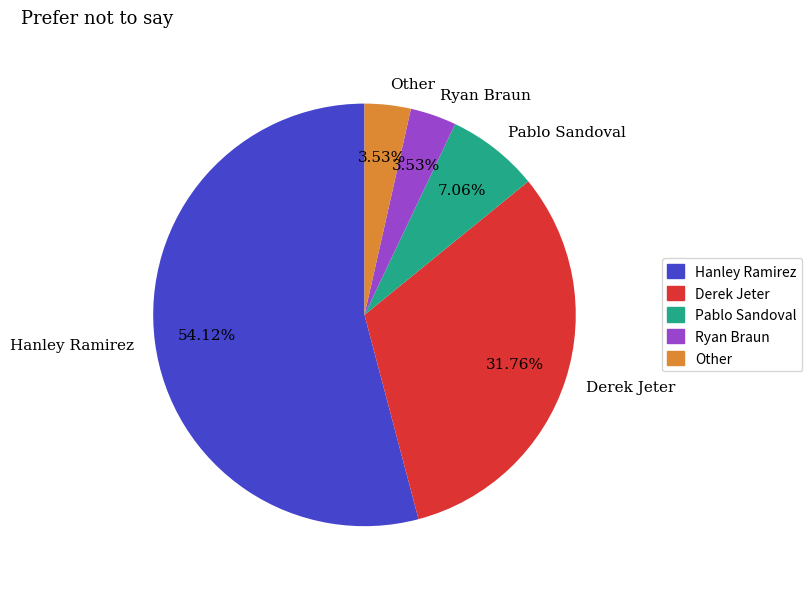

What percentage is the Ryan Braun slice, to the nearest percent?

4%